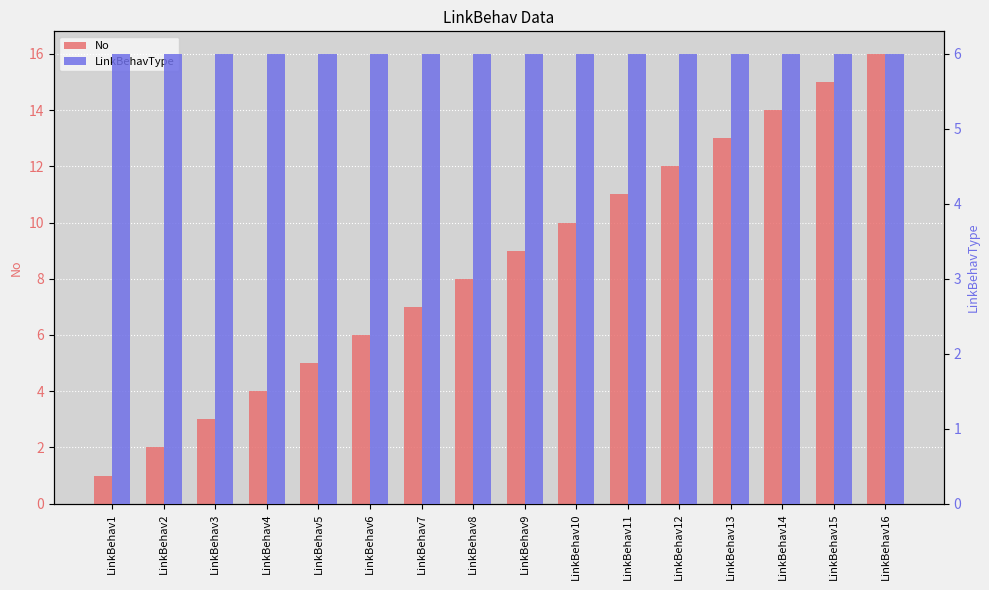

True or false: No has a value of 5 at LinkBehav5.

True